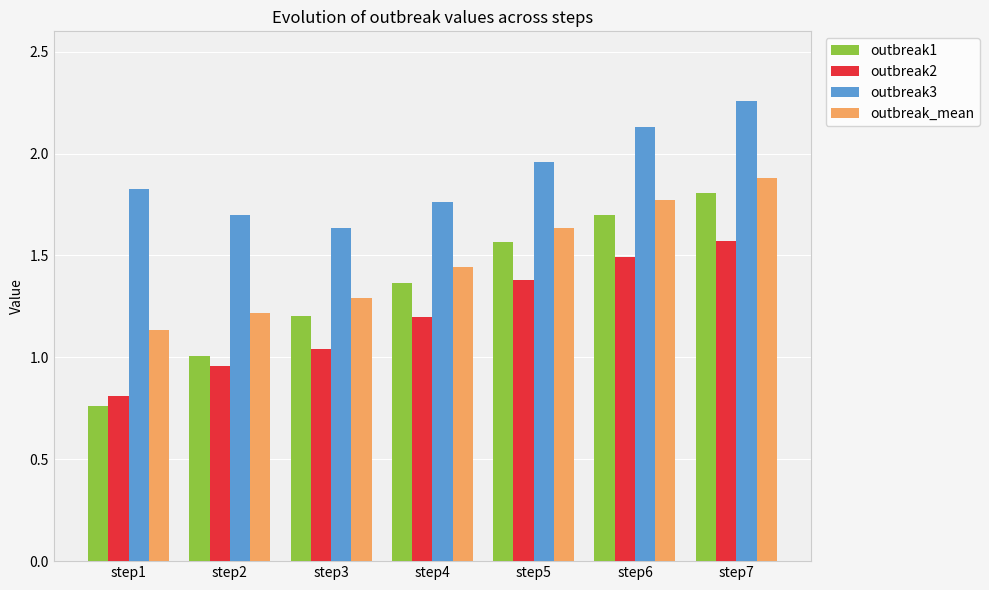

What is the approximate value of outbreak_mean at step2?

1.2